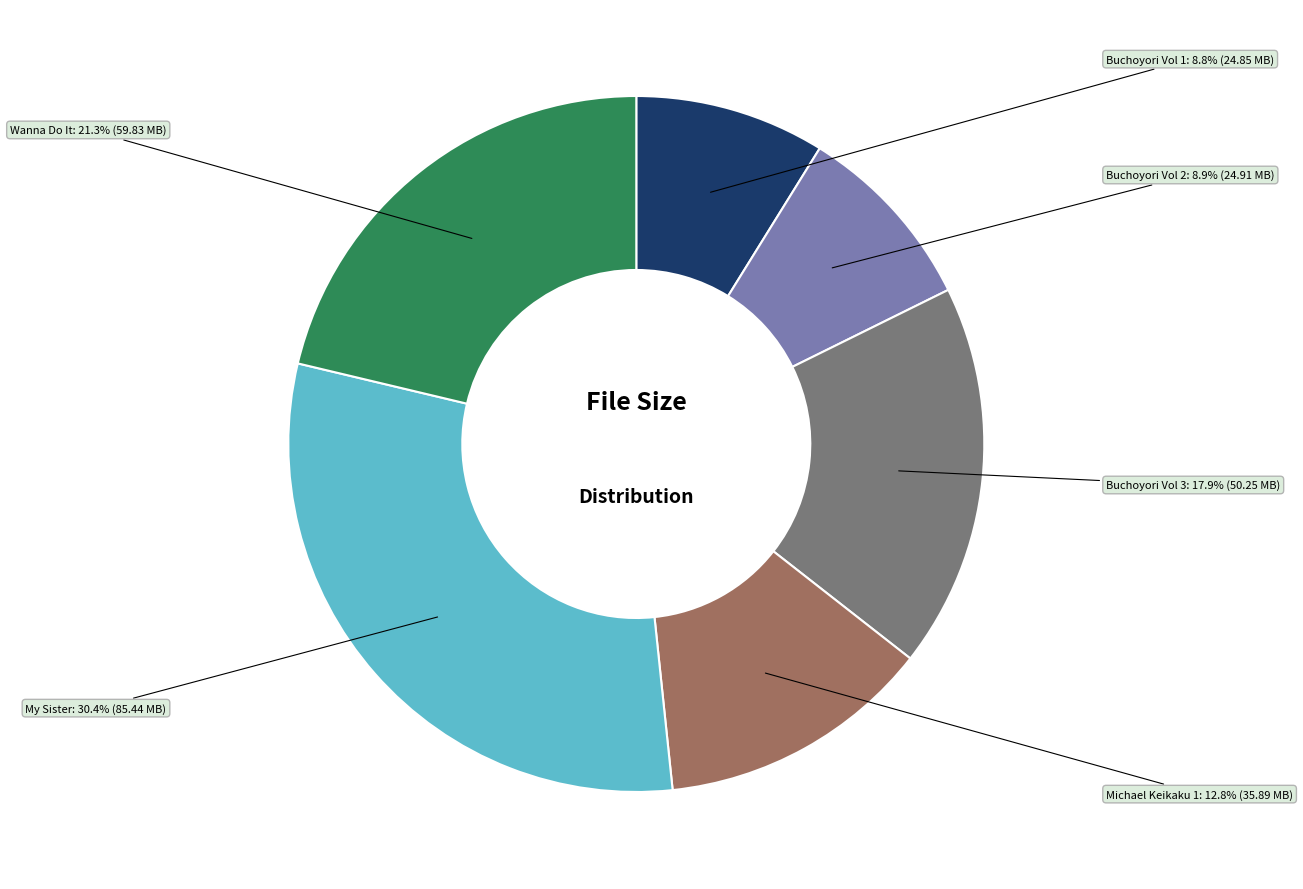

True or false: Wanna Do It accounts for 33% of the total.

False